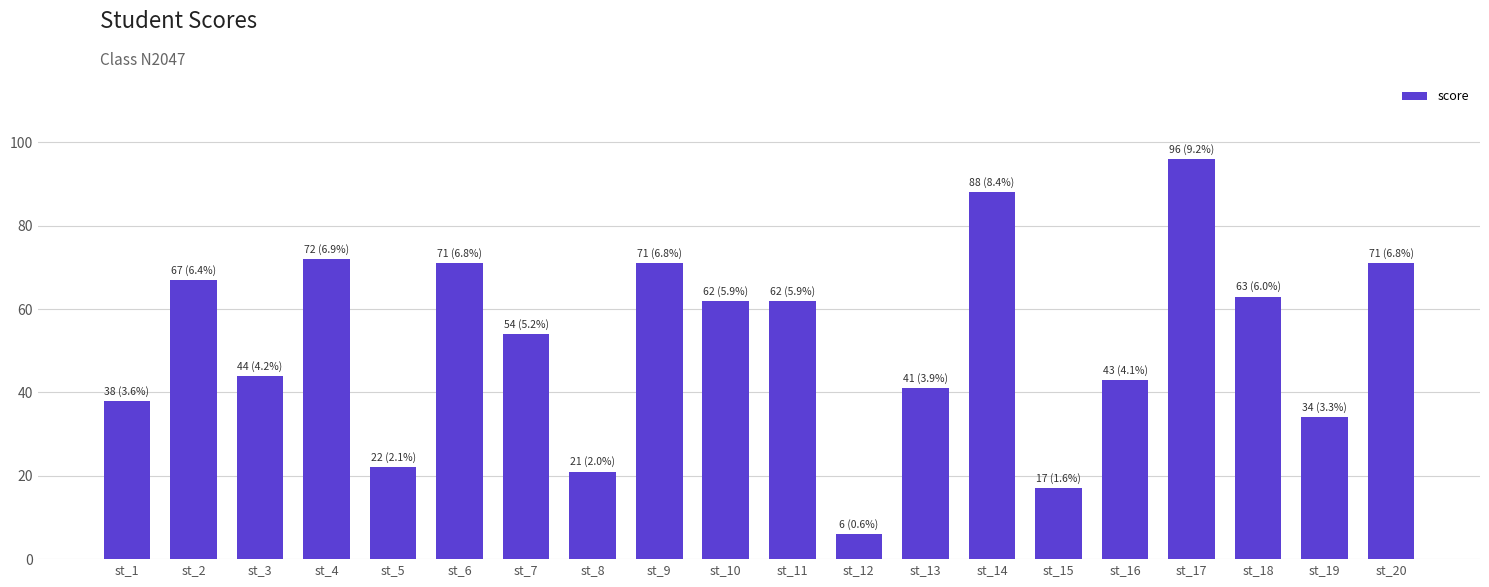

Reading left to right, list all the values displayed in this chart.

38	67	44	72	22	71	54	21	71	62	62	6	41	88	17	43	96	63	34	71